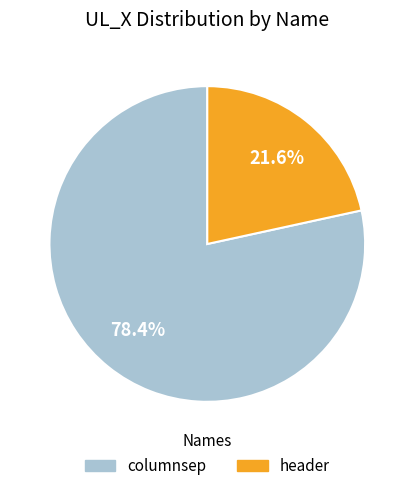

Combined, what portion of the pie is header and columnsep?

100.0%